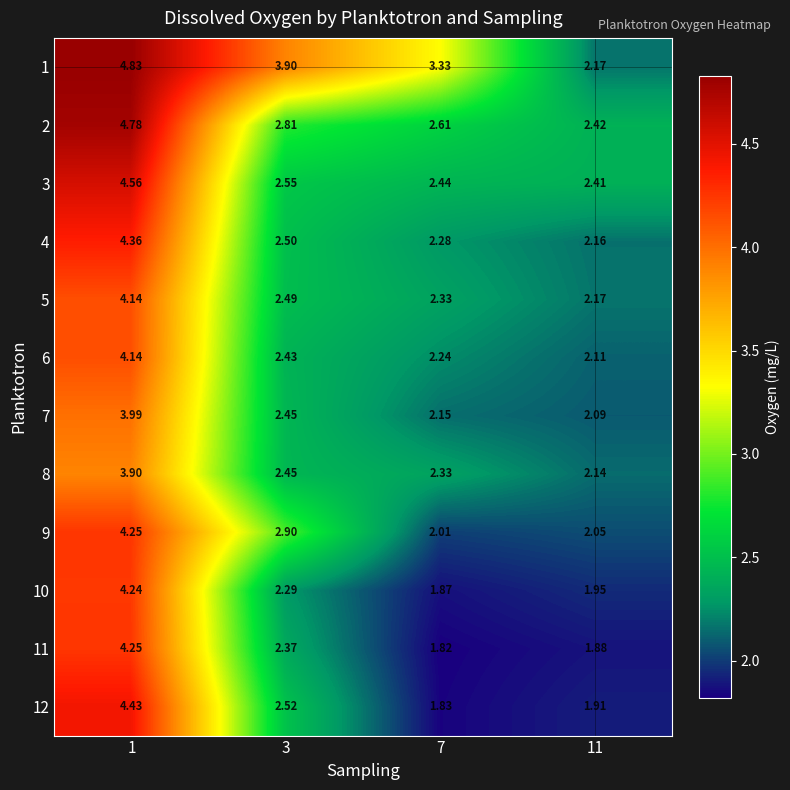

Is the value of 8 at 1 greater than the value of 4 at 7?

Yes